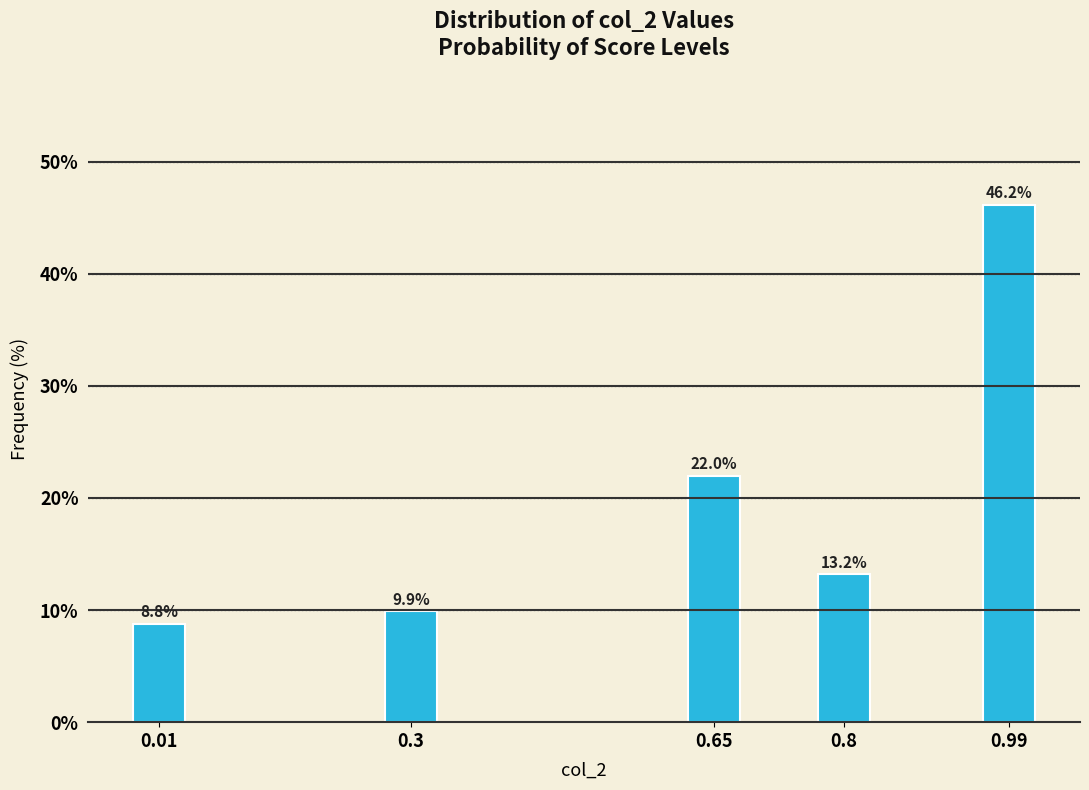

Reading left to right, what are all the values shown in this chart?

8.8	9.9	22.0	13.2	46.2